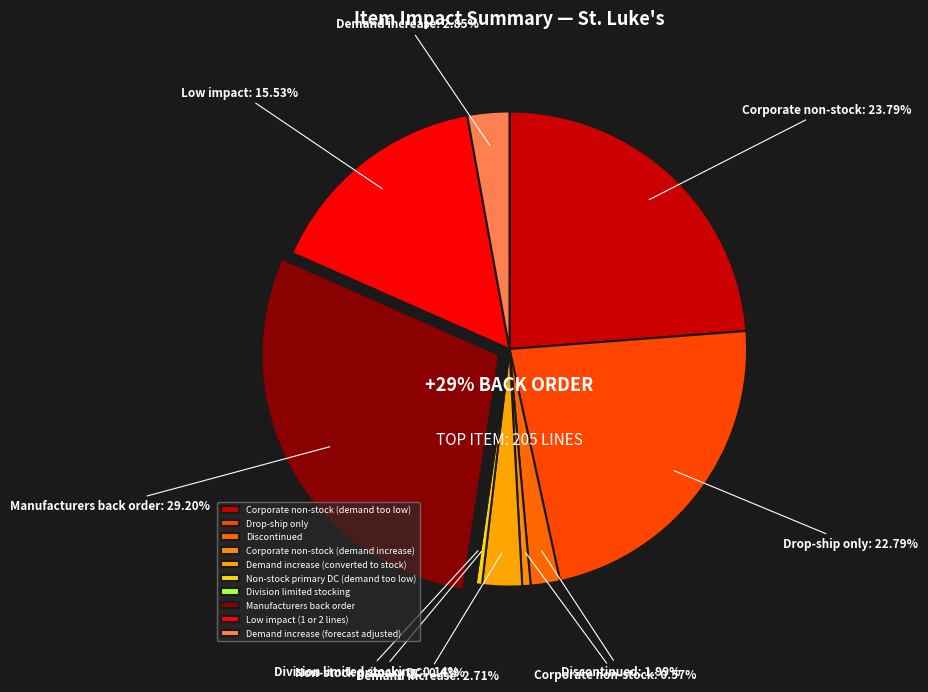

To the nearest percent, what is the combined percentage of Low impact
(1 or 2 lines) and Demand increase
(converted to stock)?

18%